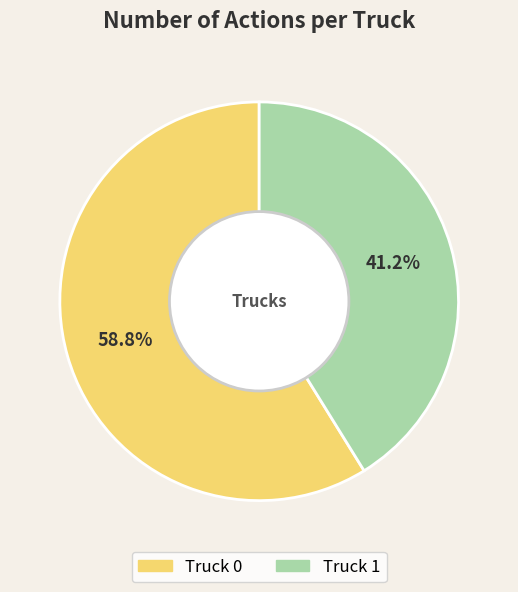

Rank the categories by value from highest to lowest.

Truck 0, Truck 1